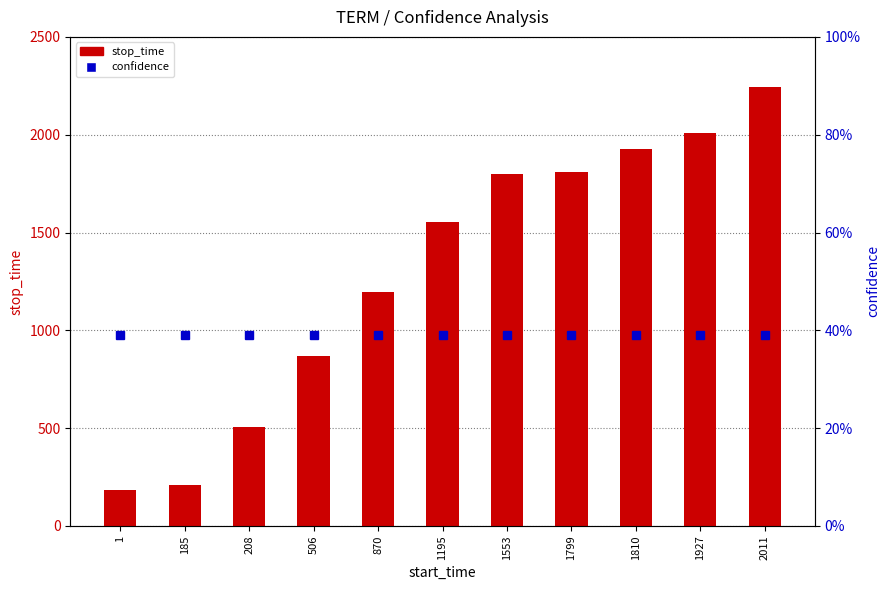

What is the difference between the stop_time values at 506 and 1553?

929.0